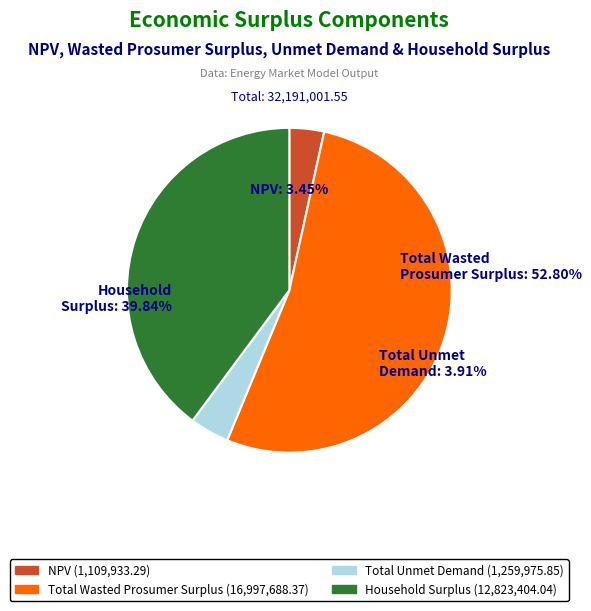

To the nearest percent, what portion does Household Surplus represent?

40%